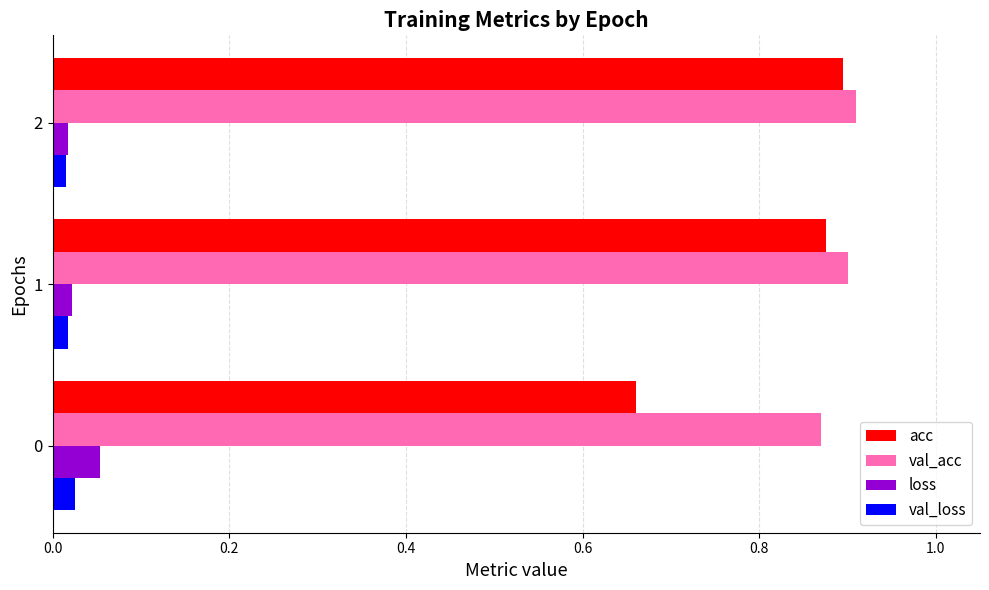

Is the value of val_acc at 0 greater than the value of loss at 1?

Yes